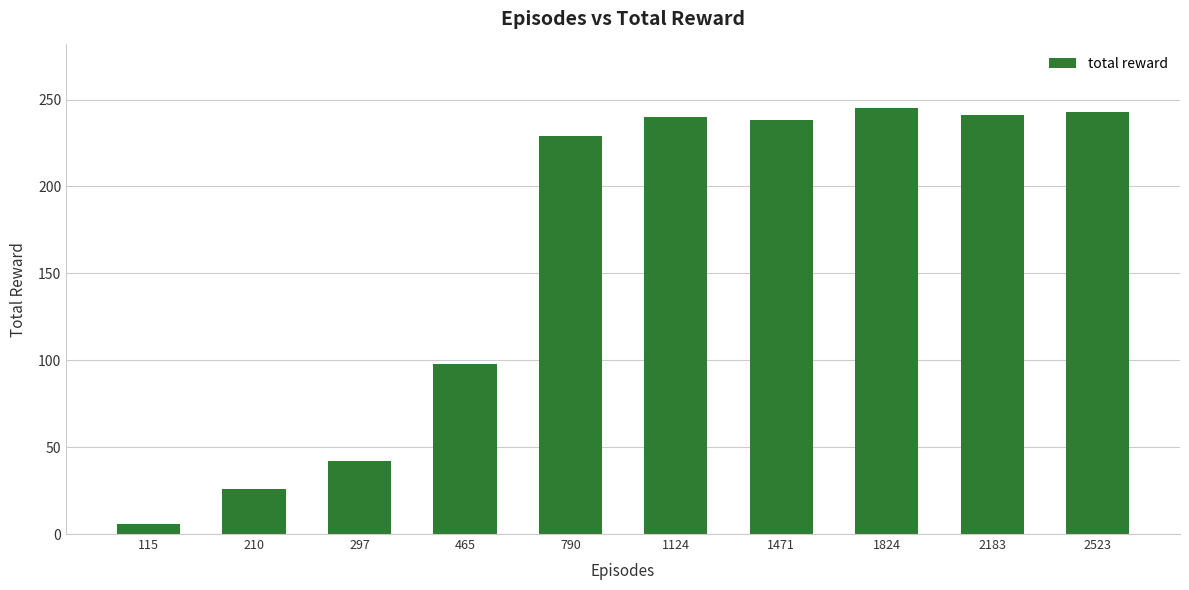

What is the approximate value at 1124?

240